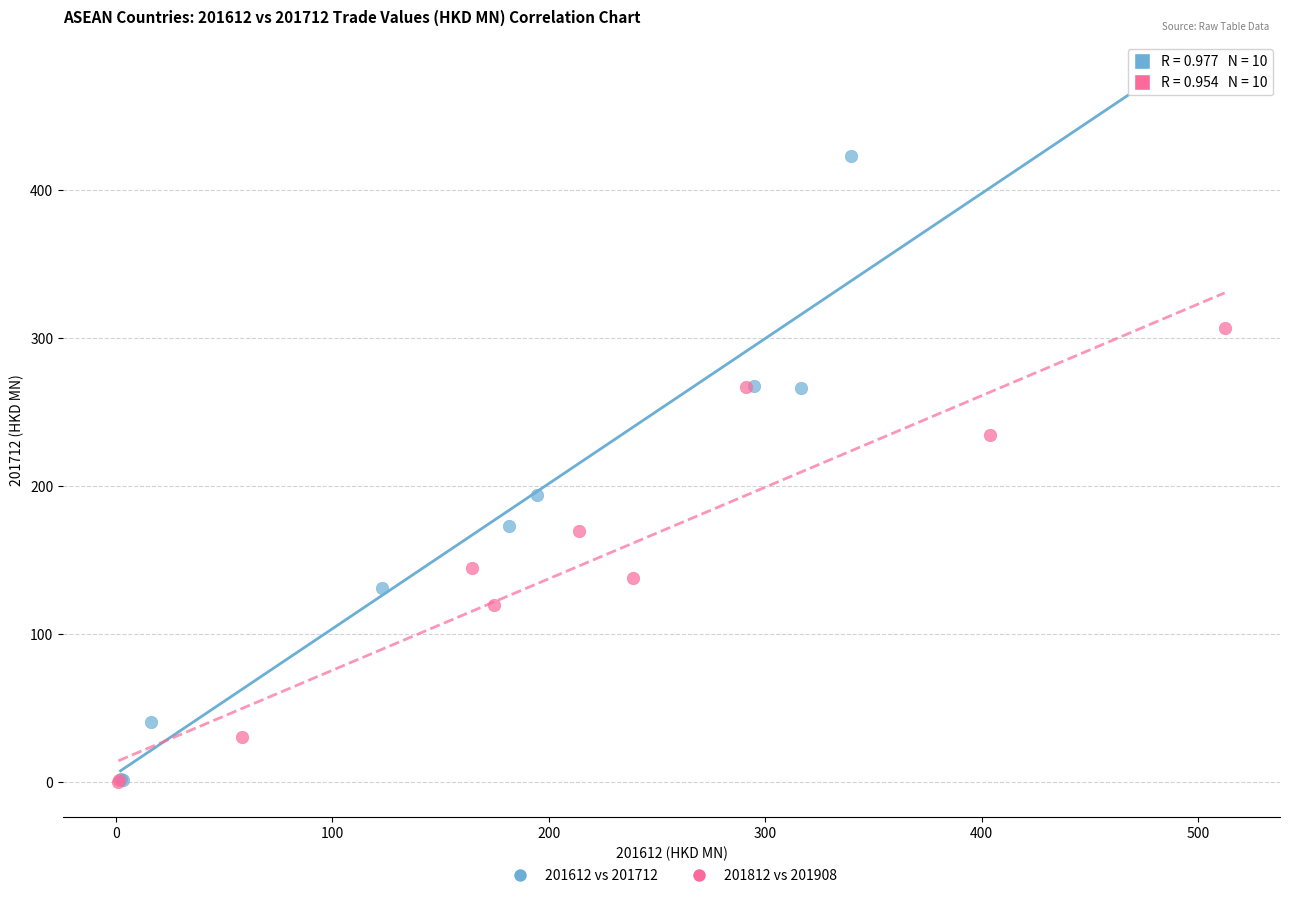

Which series reaches the maximum Y coordinate?

201612 vs 201712